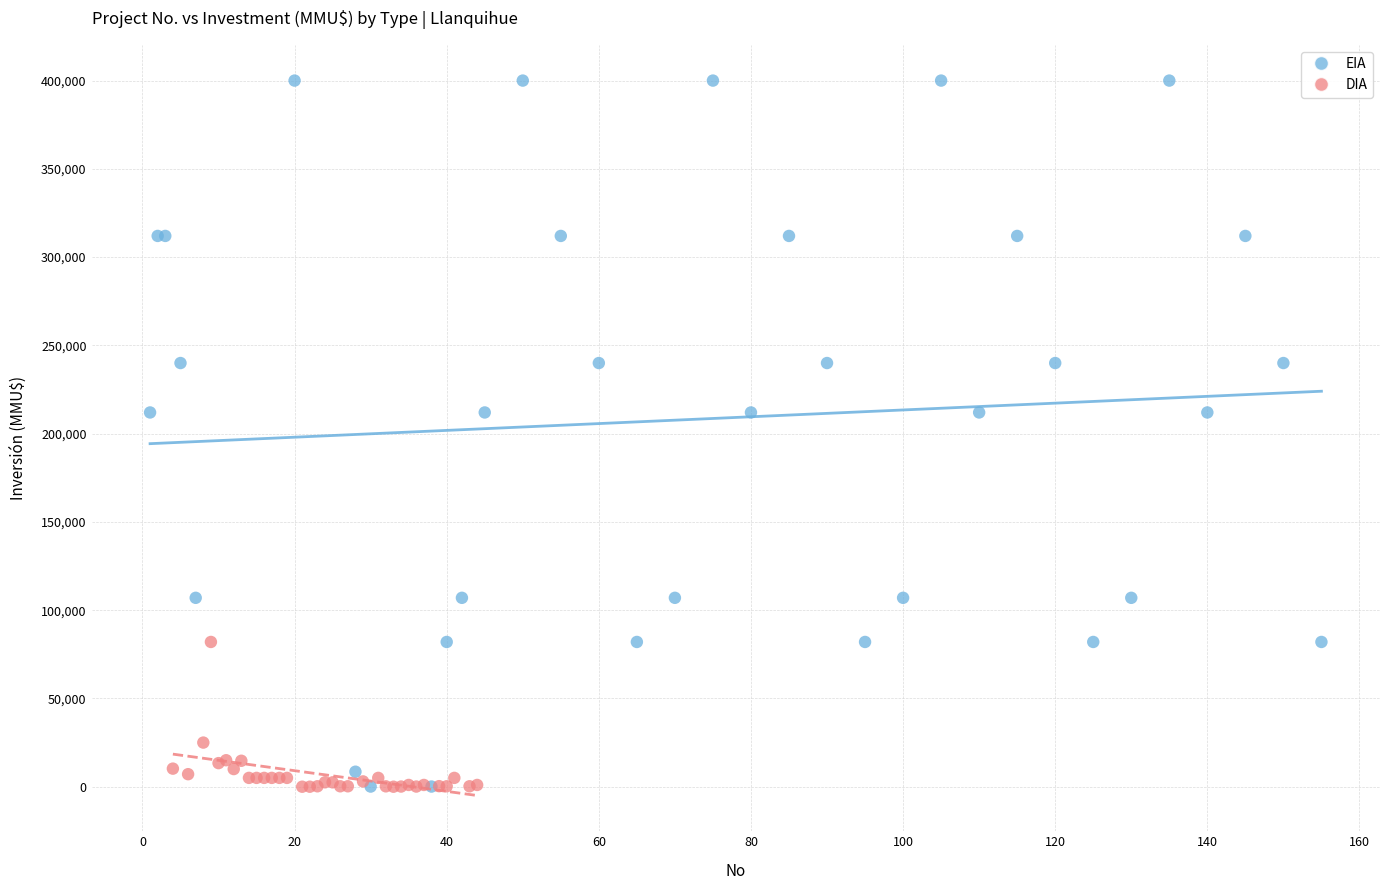

Which series has the widest spread of Y values?

EIA